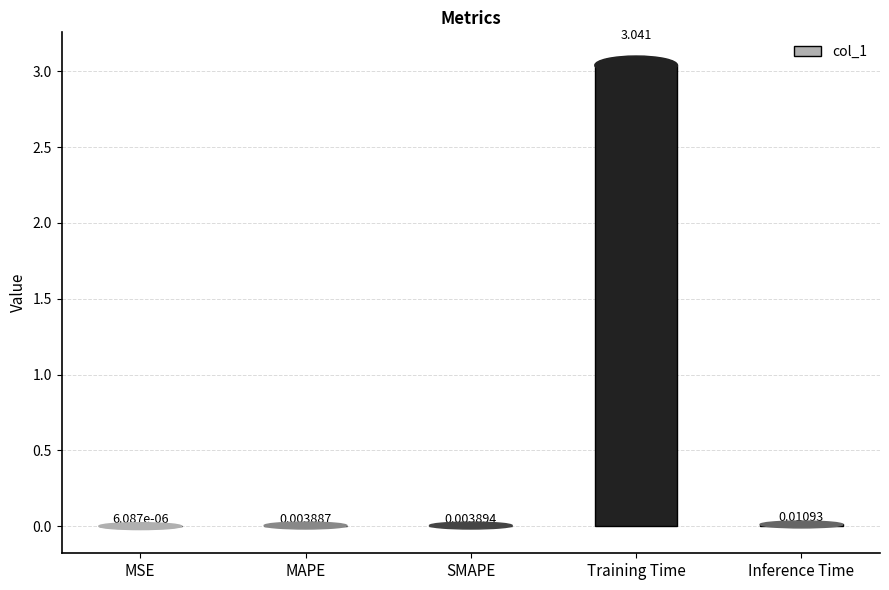

Where is the data nearest to the value 1?

Inference Time